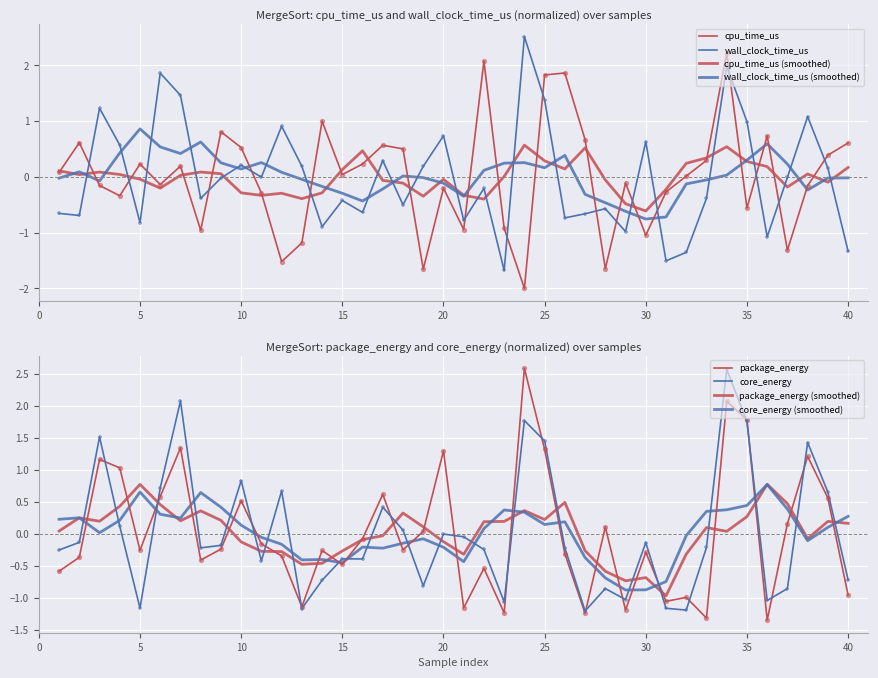

Which series has the largest total across all categories?

cpu_time_us